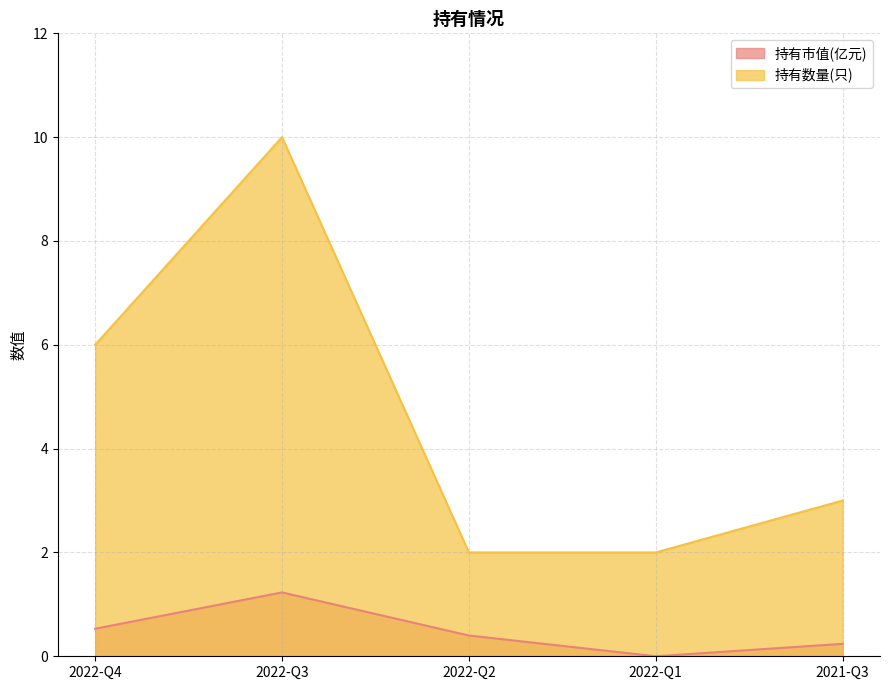

What is the label of the 1st point from the right?

2021-Q3